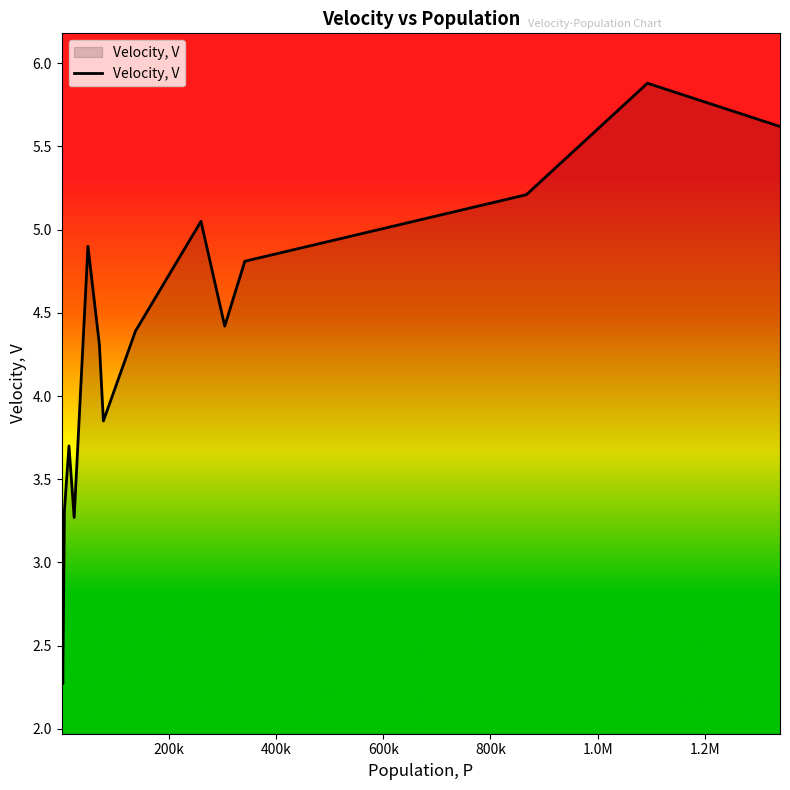

What is the smallest value displayed?

2.3